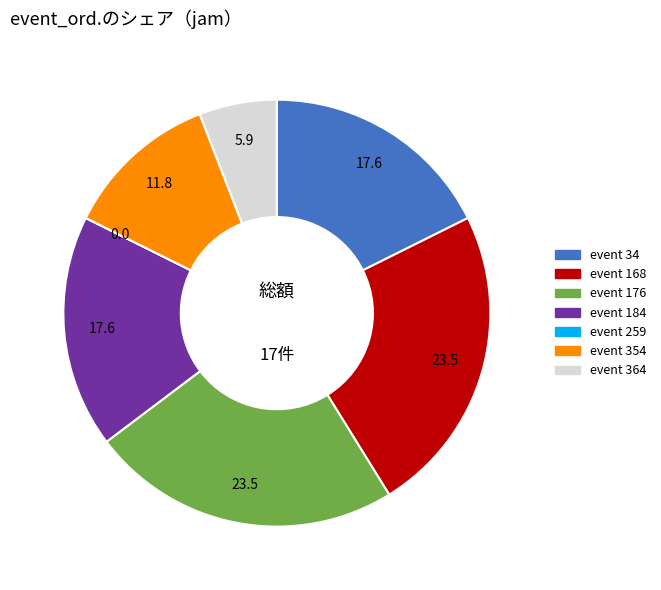

Is there a majority slice in this chart?

No